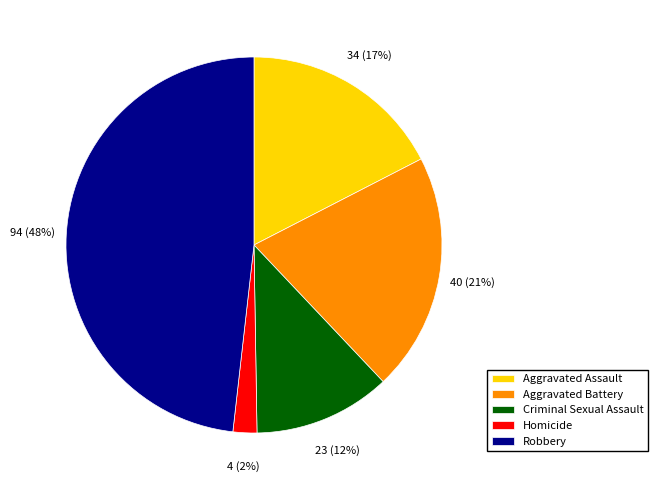

Is the sum of Aggravated Battery and Criminal Sexual Assault greater than half?

No